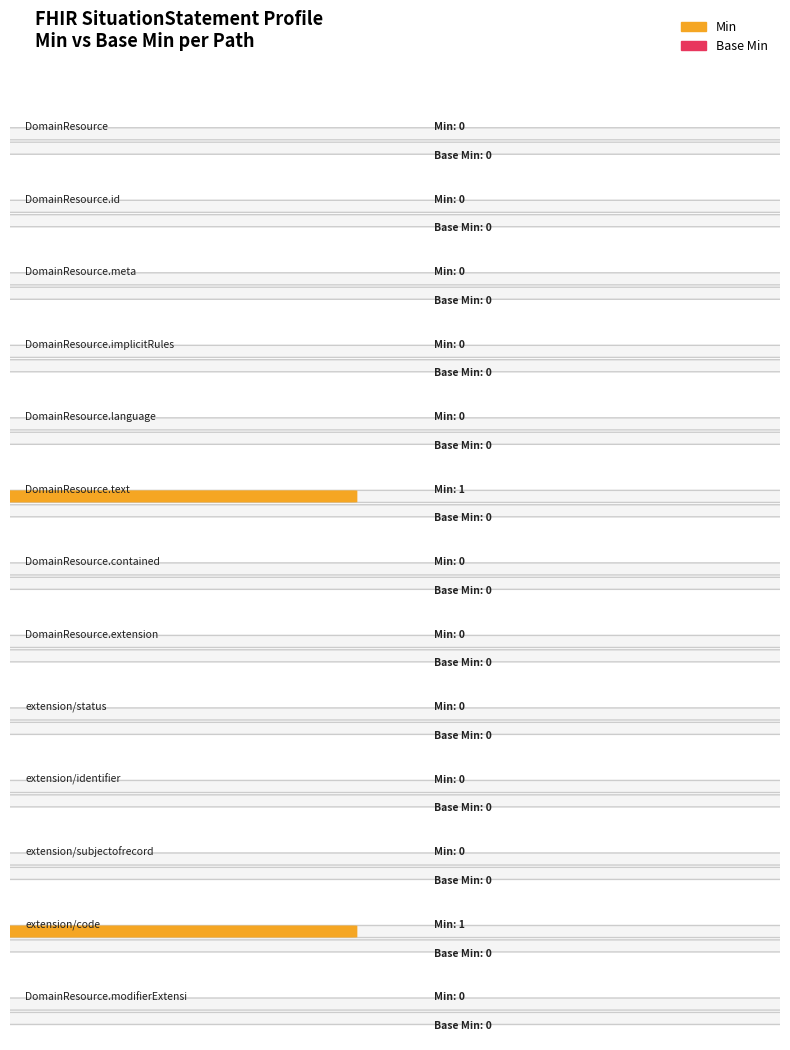

What is the label of the 8th bar from the right?

DomainResource.text